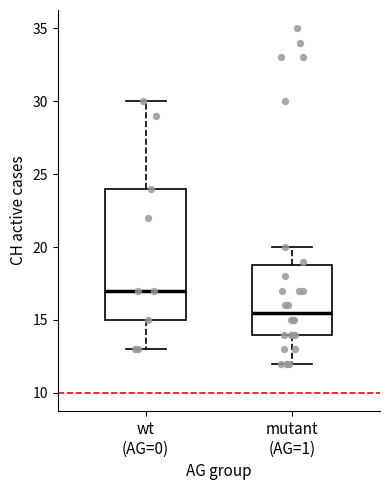

Which box is the tallest, from its lower edge to its upper edge?

wt (AG=0)